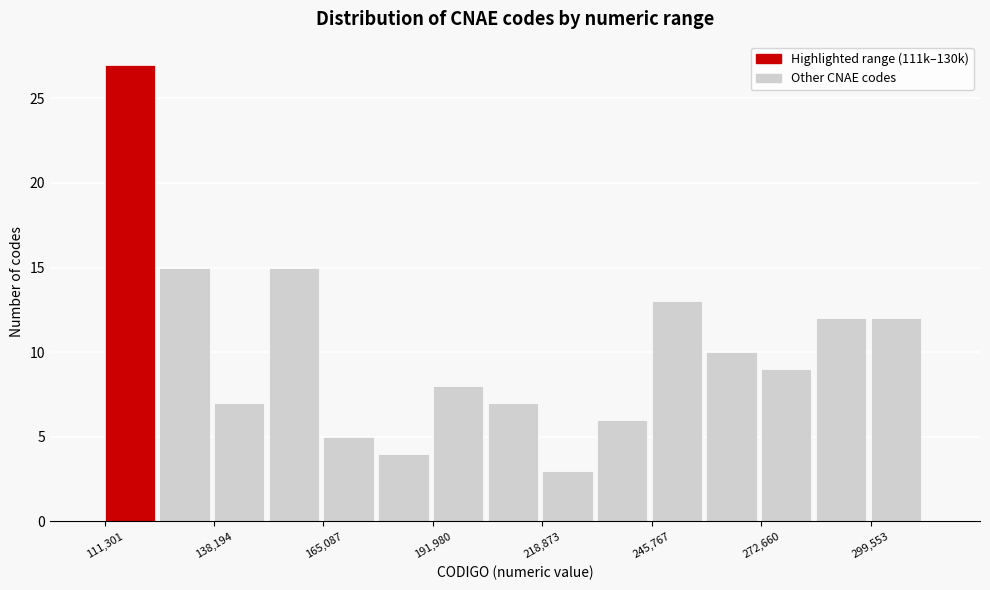

Read against the x-axis, roughly where is the centre of the tallest bar?

115000